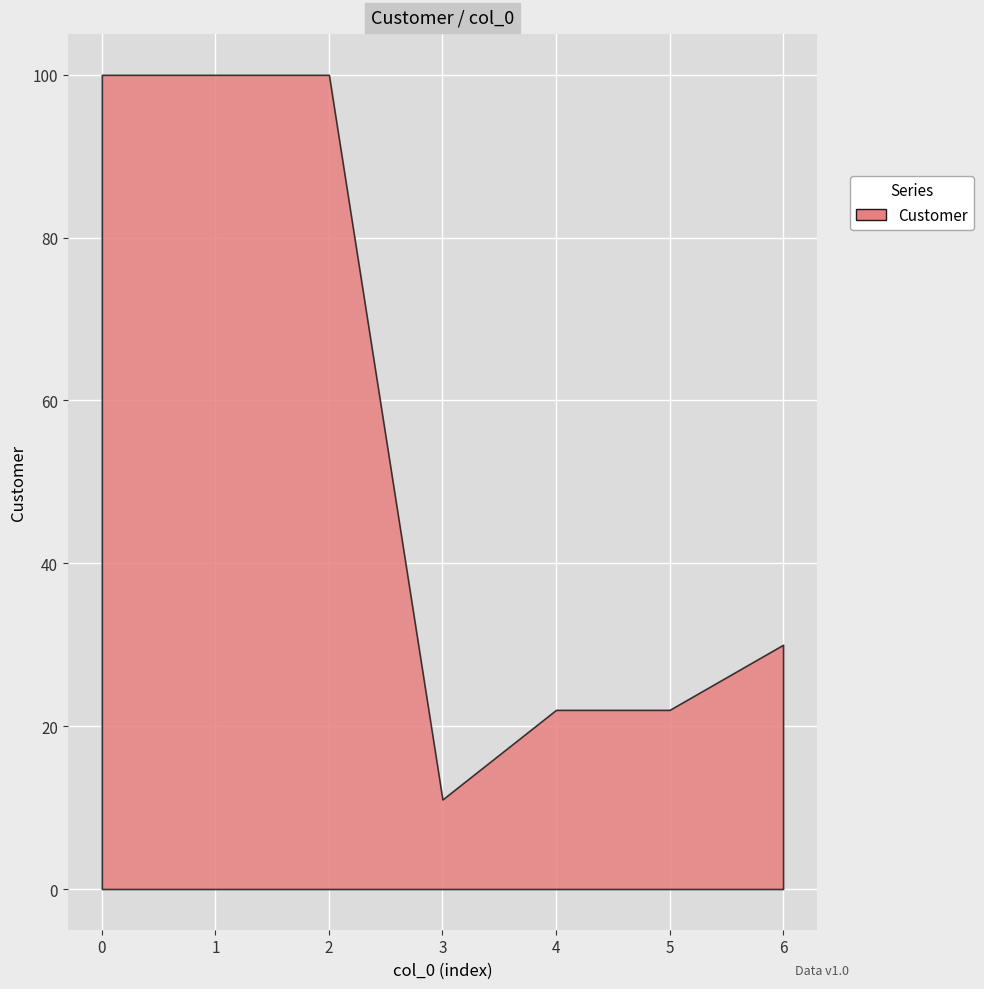

True or false: Vehicle and Customer intersect in this chart.

False